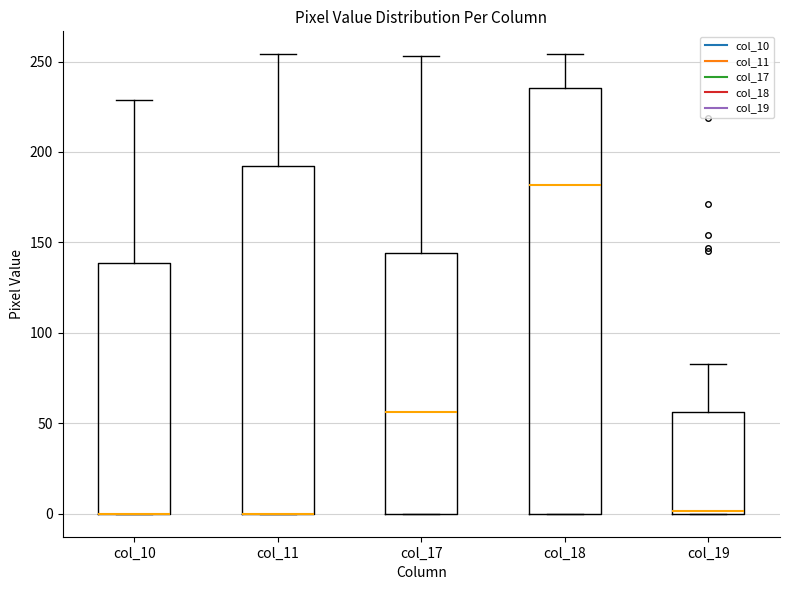

Reading left to right, transcribe this box plot: for each box, give where its median line is, the range the box spans, and where its two whiskers end, as read against the y-axis. The values are not printed on the chart, so give them approximately, as read against the axis.

col_10: median 0 (drawn on the box's lower edge), box 0 to 140, whiskers 0 to 230
col_11: median 0 (drawn on the box's lower edge), box 0 to 190, whiskers 0 to 255
col_17: median 55, box 0 to 145, whiskers 0 to 255
col_18: median 180, box 0 to 235, whiskers 0 to 255
col_19: median 0, box 0 to 55, whiskers 0 to 85